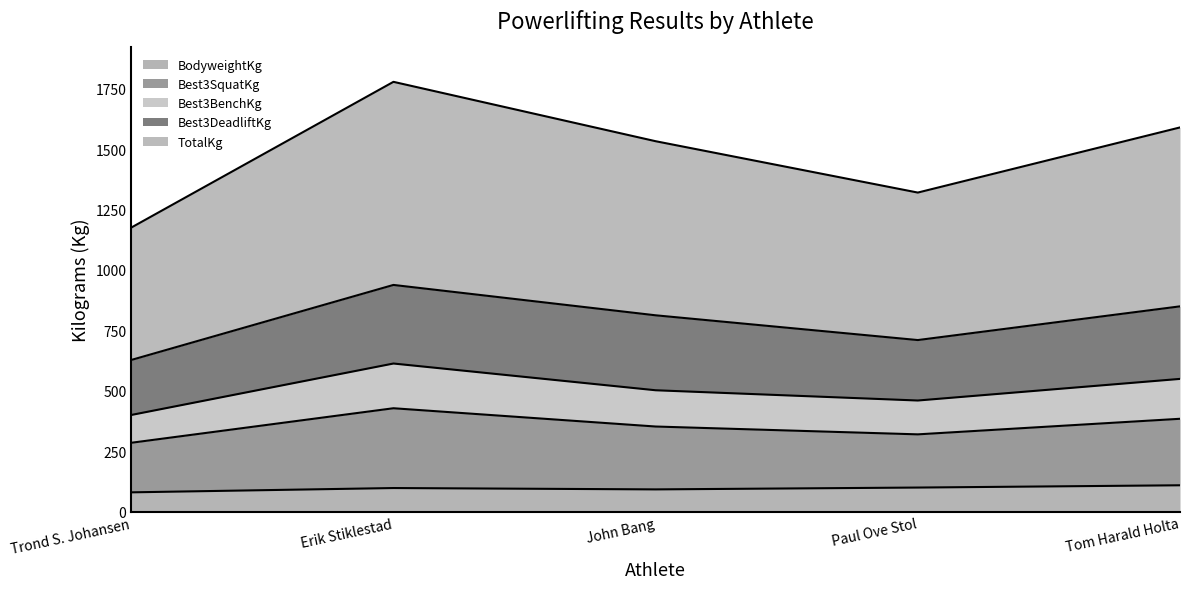

At which label does Best3BenchKg first exceed 502?

Erik Stiklestad